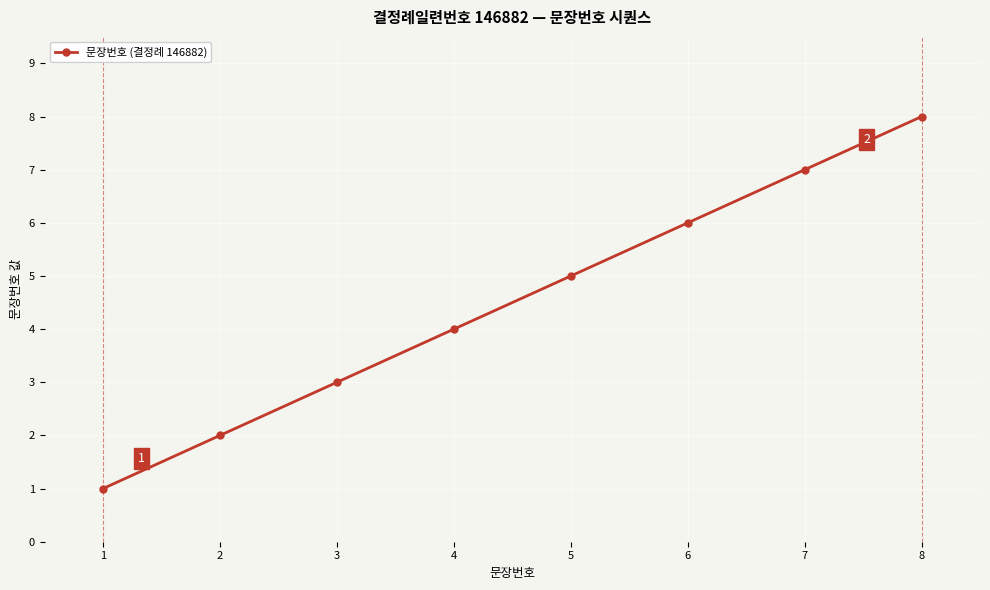

The value at 4 is 1. True or false?

False